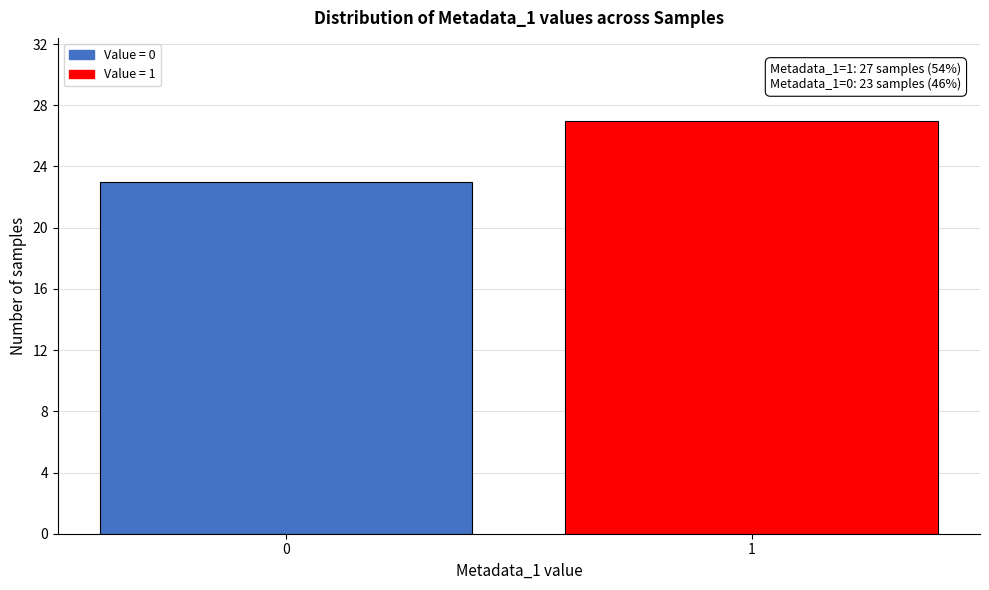

Reading left to right, transcribe all the data shown in this chart.

0=23	1=27